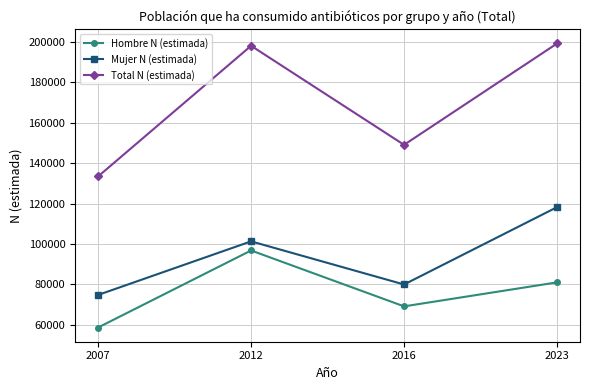

What value does the Hombre N (estimada) series have at 2007, to the nearest 50?

58650